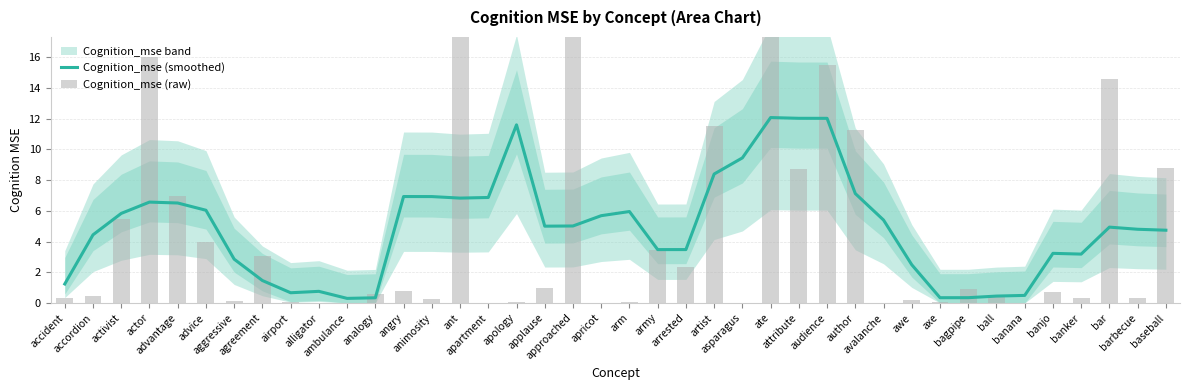

List the series in order of their peak value, lowest first.

Cognition_mse (smoothed), Cognition_mse (raw)